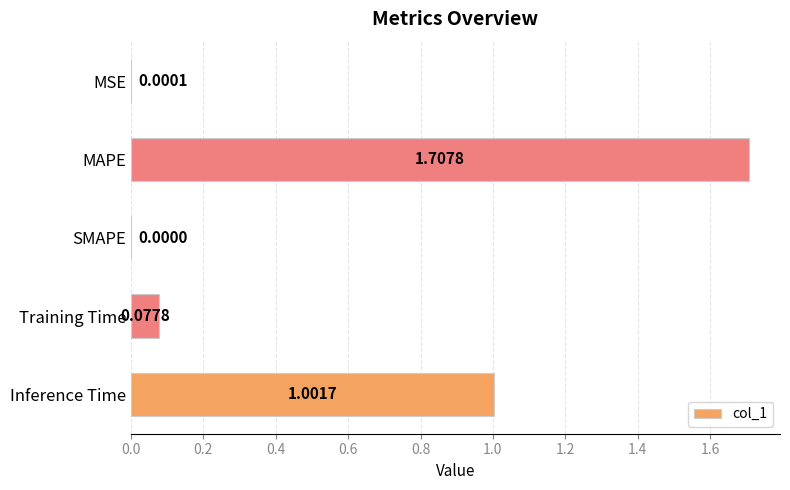

Which has a higher value, MAPE or Inference Time?

MAPE